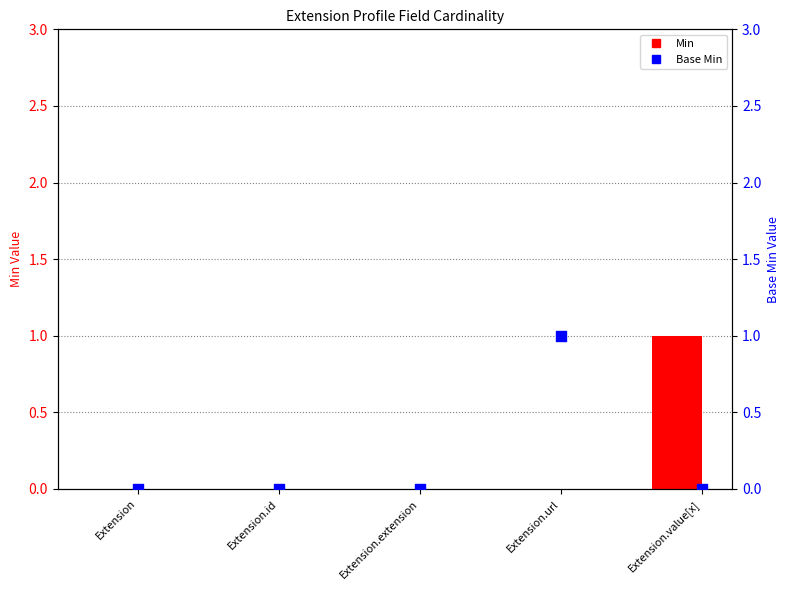

What is the total value across all series at Extension.value[x]?

1